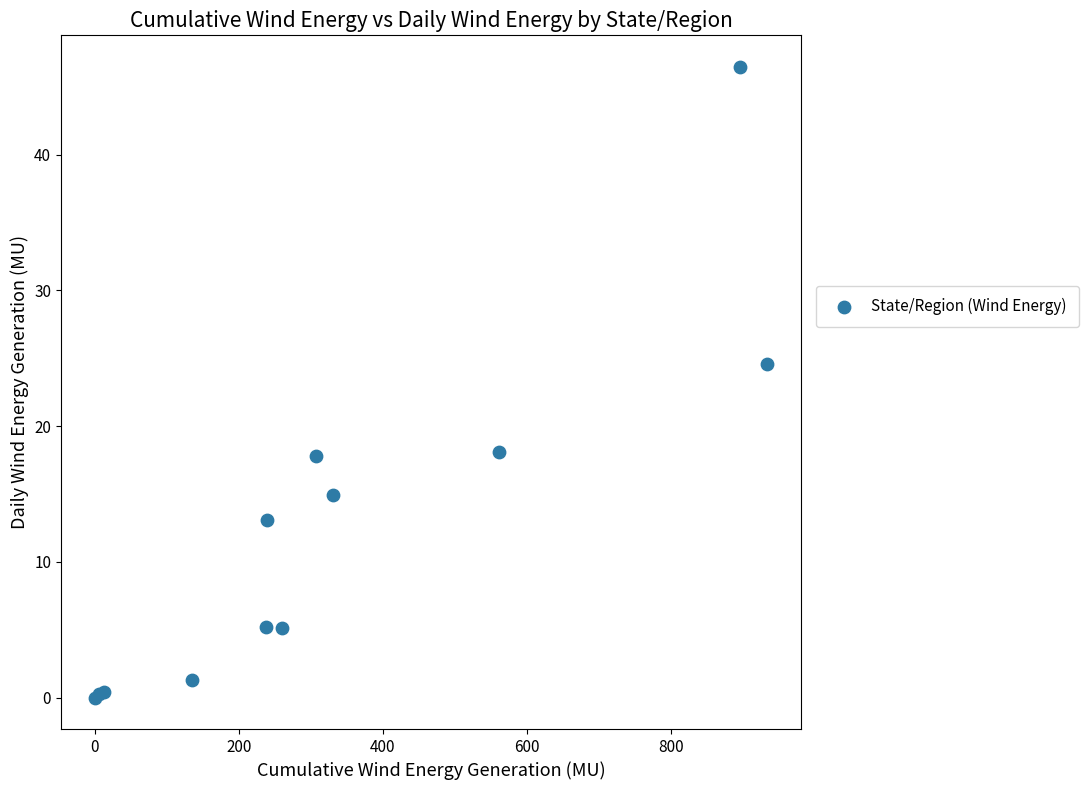

What Y value in the scatter plot is closest to 23?

24.6